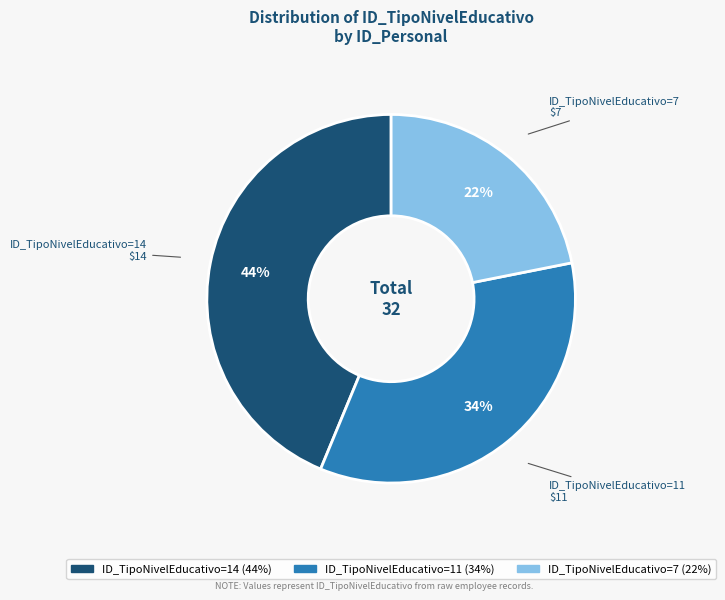

Approximately how many times larger is the value at ID_TipoNivelEducativo=7 compared to ID_TipoNivelEducativo=14?

0.5